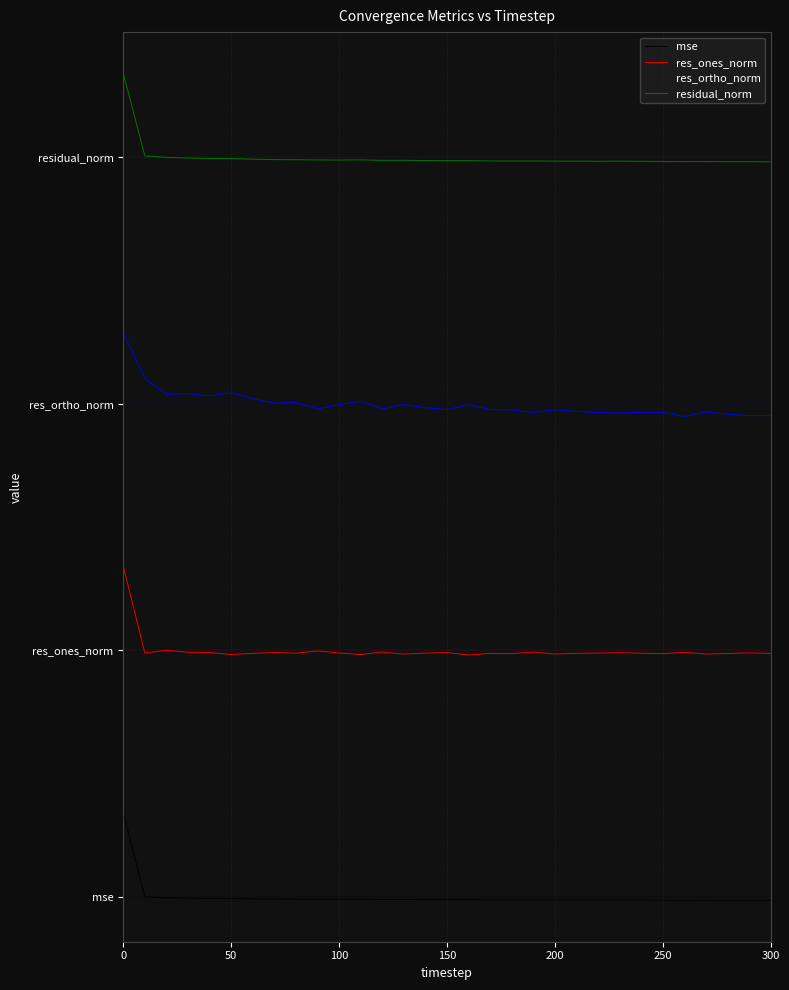

What is the smallest value displayed?

-1.2